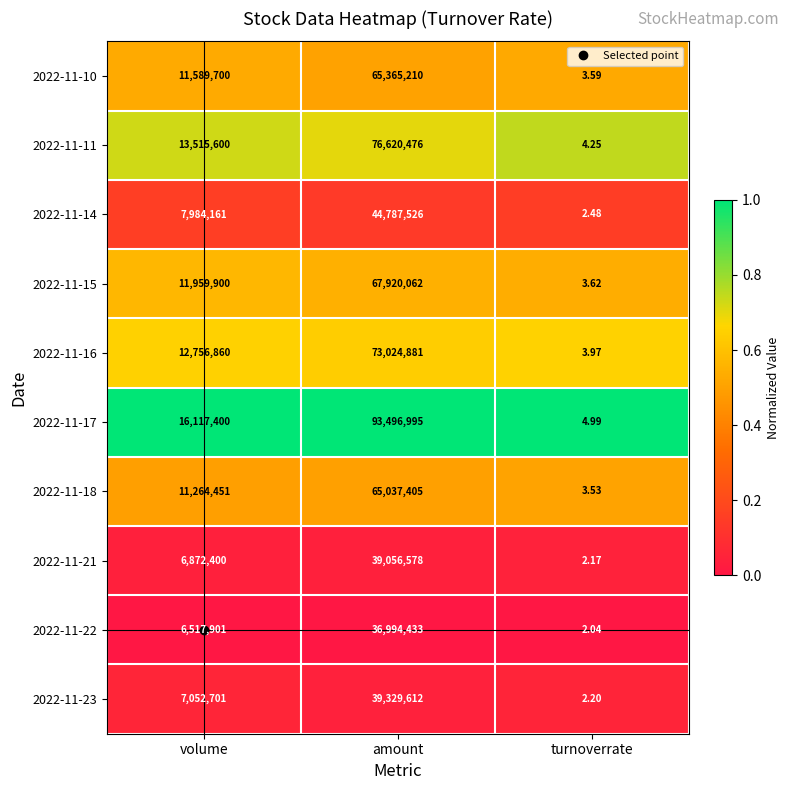

At which category does the chart reach its peak across all series?

amount